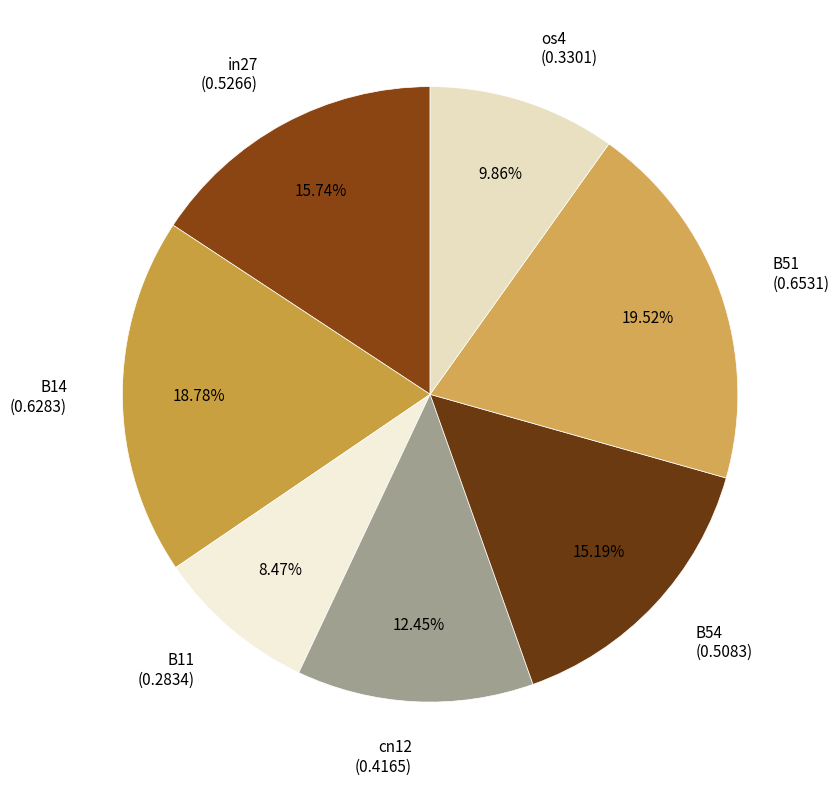

What percentage is NOT represented by B51?

80.5%